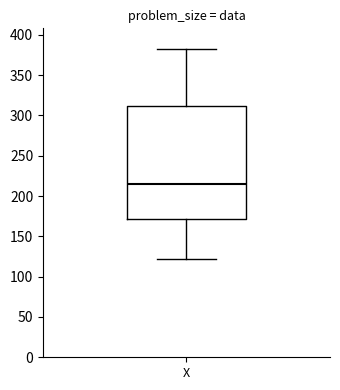

Transcribe this box plot: give where the median line is, the range the box spans, and where the two whiskers end, as read against the y-axis. The values are not printed on the chart, so give them approximately, as read against the axis.

median 215, box 170 to 310, whiskers 120 to 380